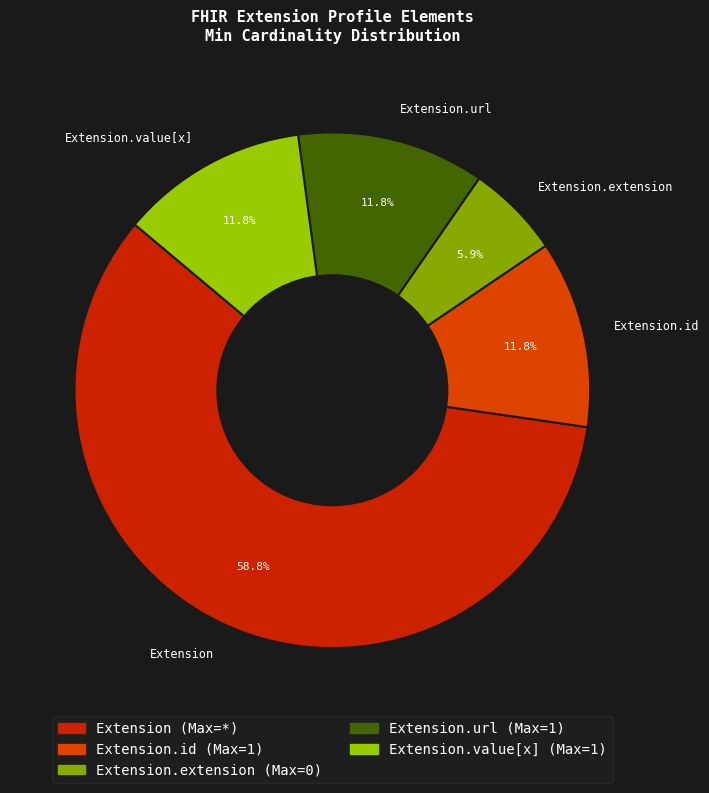

To the nearest percent, what is the difference between the largest and smallest slice percentages?

53%